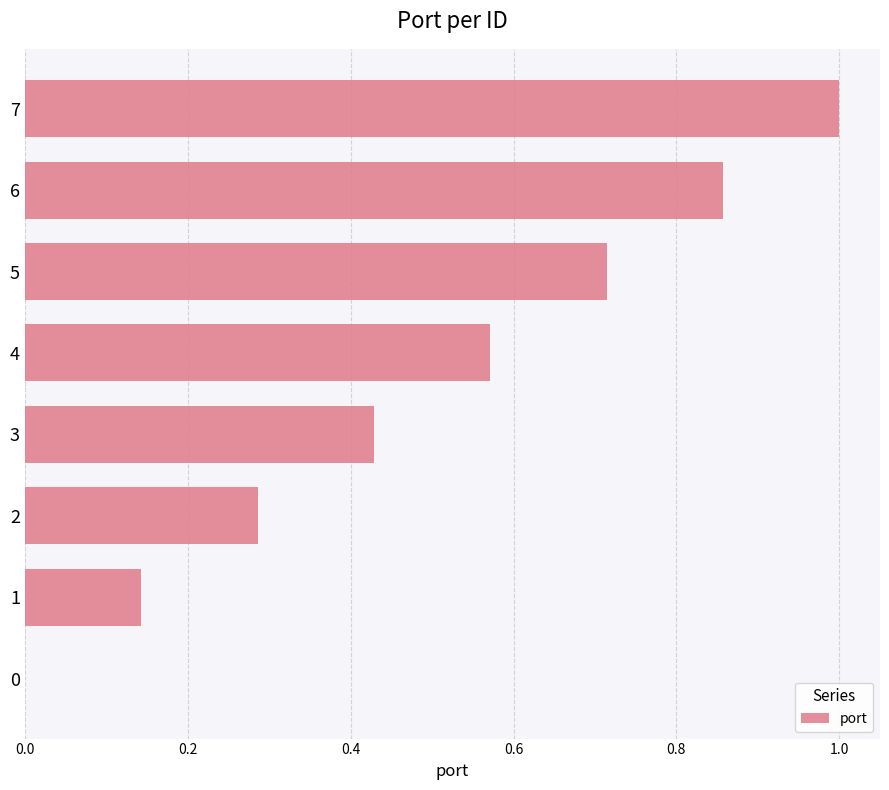

The chart shows a value of -0.6 at 0. True or false?

False